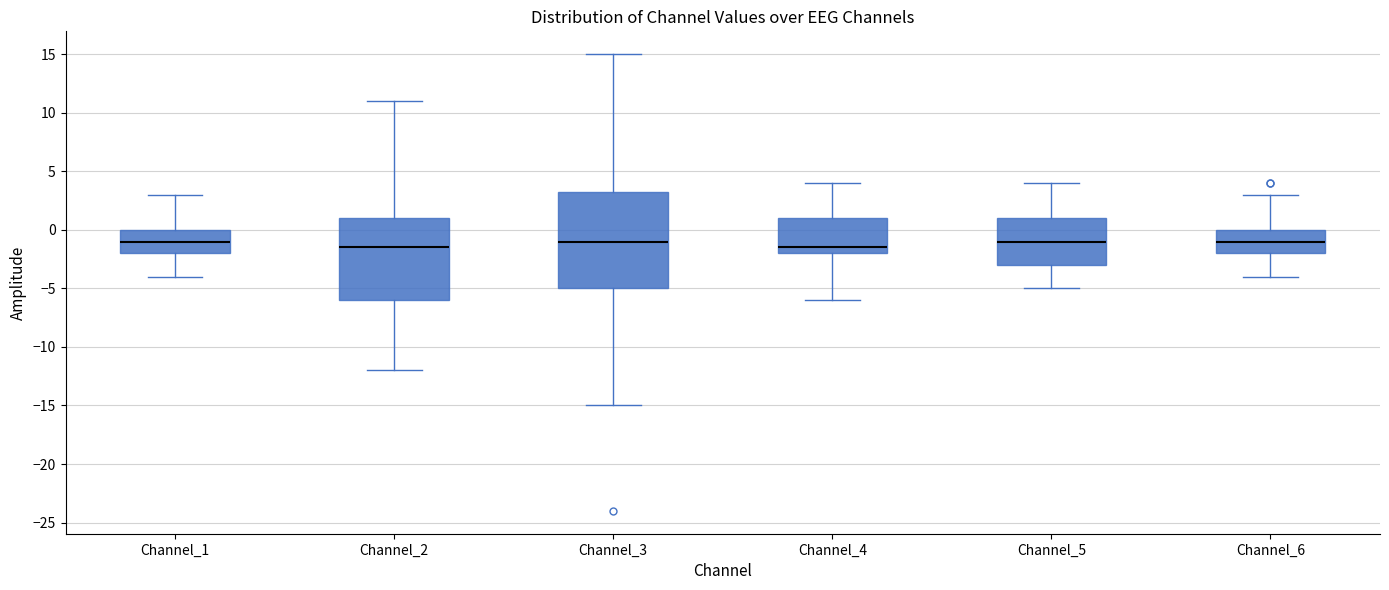

Which box is the tallest, from its lower edge to its upper edge?

Channel_3